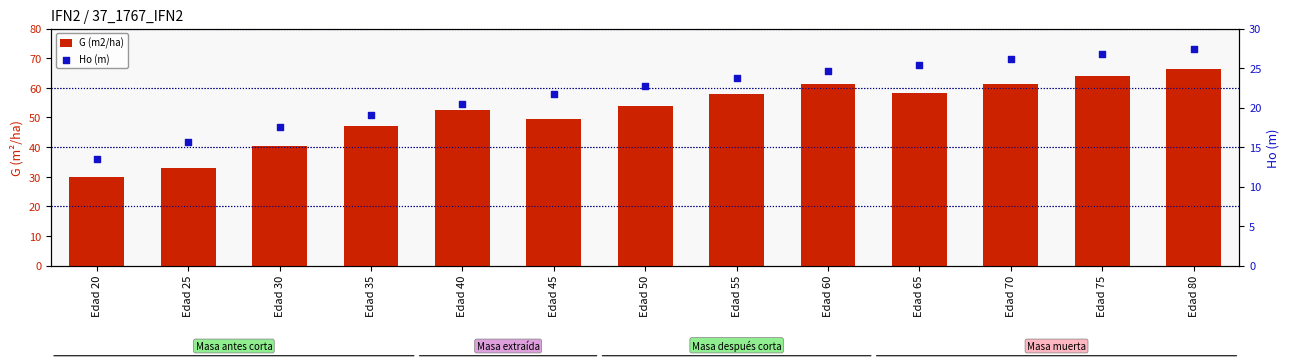

Which series reaches the minimum Y coordinate?

Ho (m)